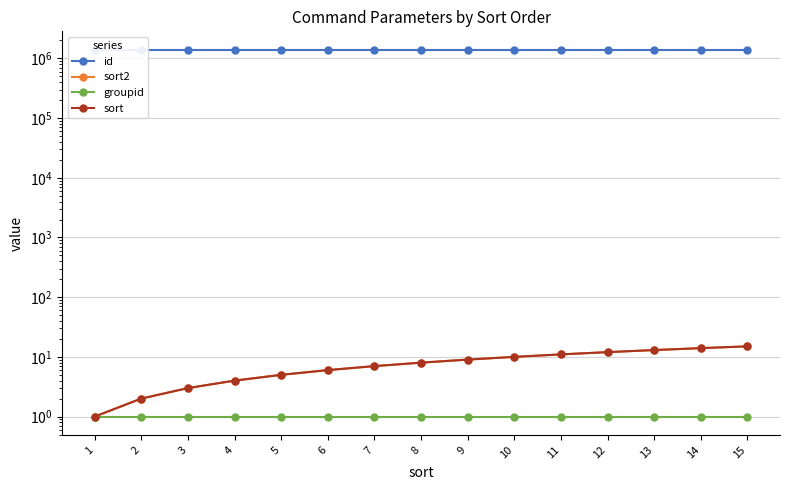

What is the maximum value for id?

1401015